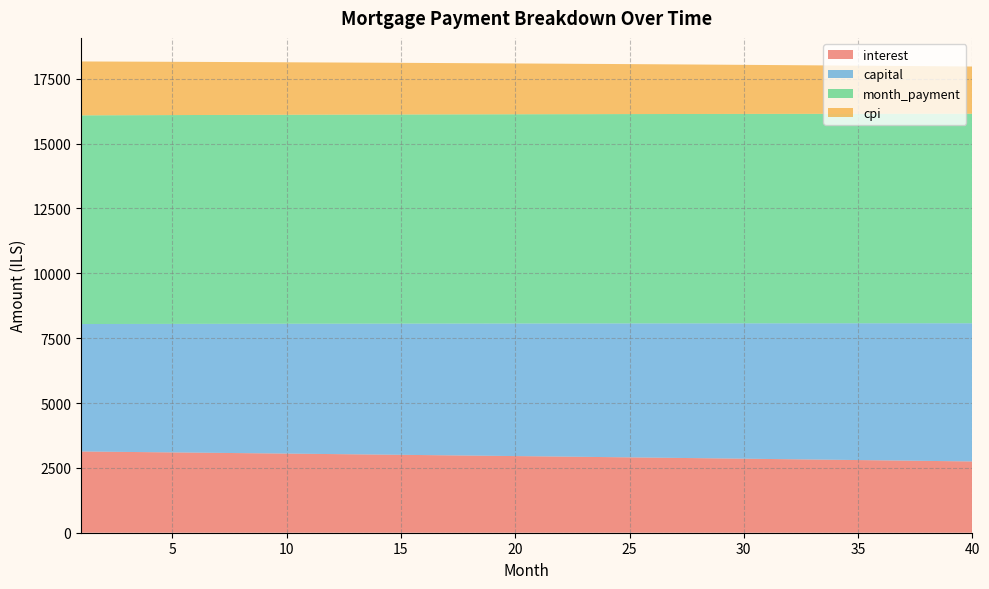

What is the difference between the maximum and minimum values in the interest series?

384.5